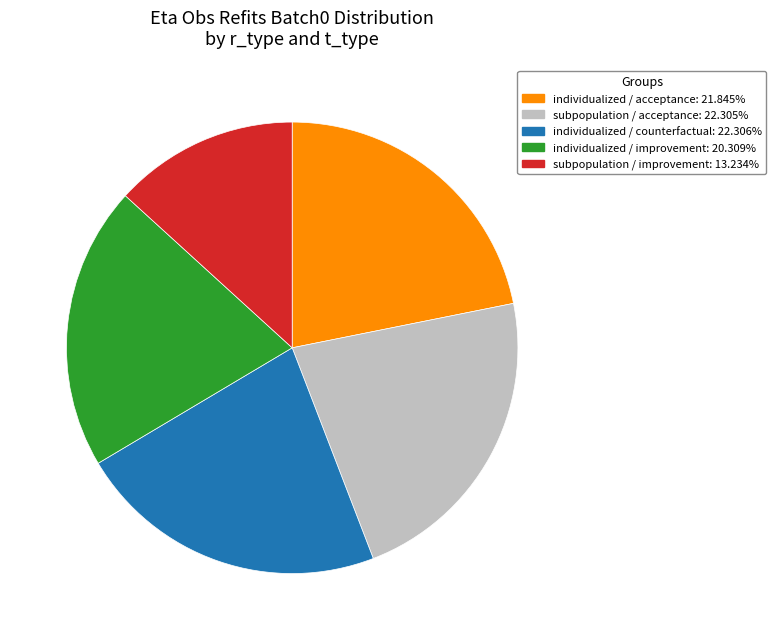

Does any single category account for the majority?

No